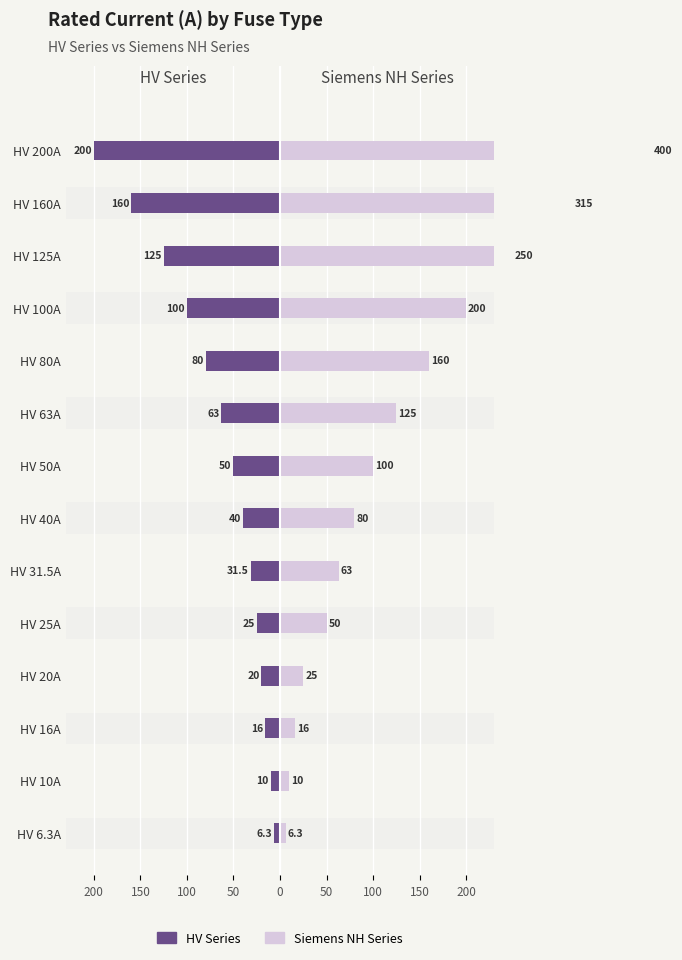

Count the number of categories in the chart.

14